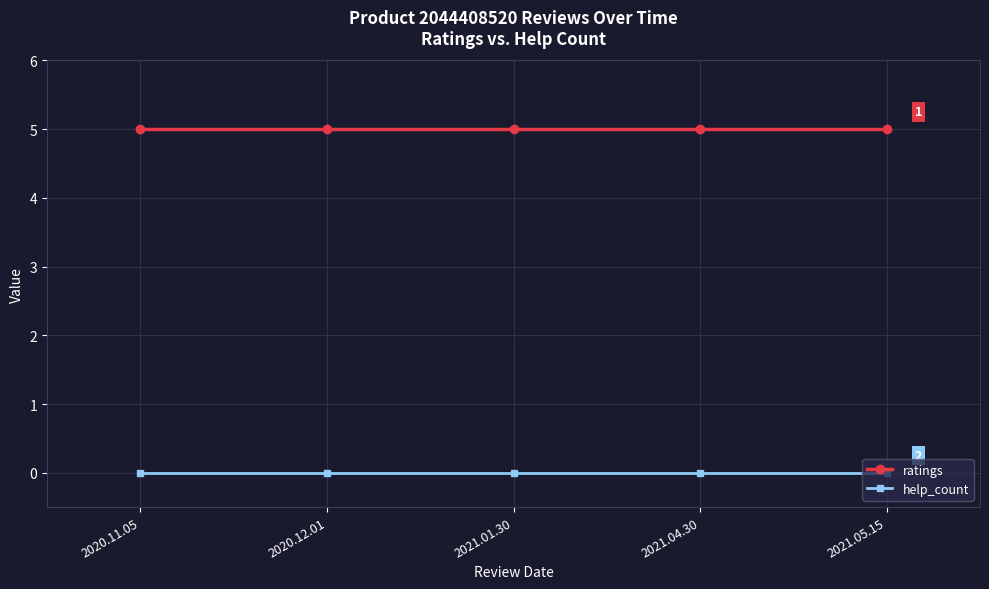

The value of ratings at 2020.11.05 is 8. True or false?

False